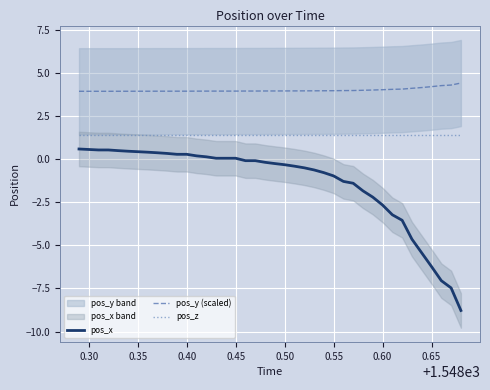

The value of pos_y (scaled) at 0.30 is 3.9. True or false?

True